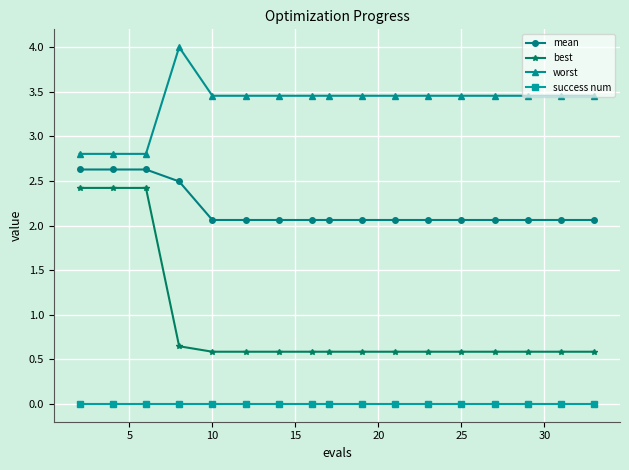

At how many categories does at least one series exceed 1?

17